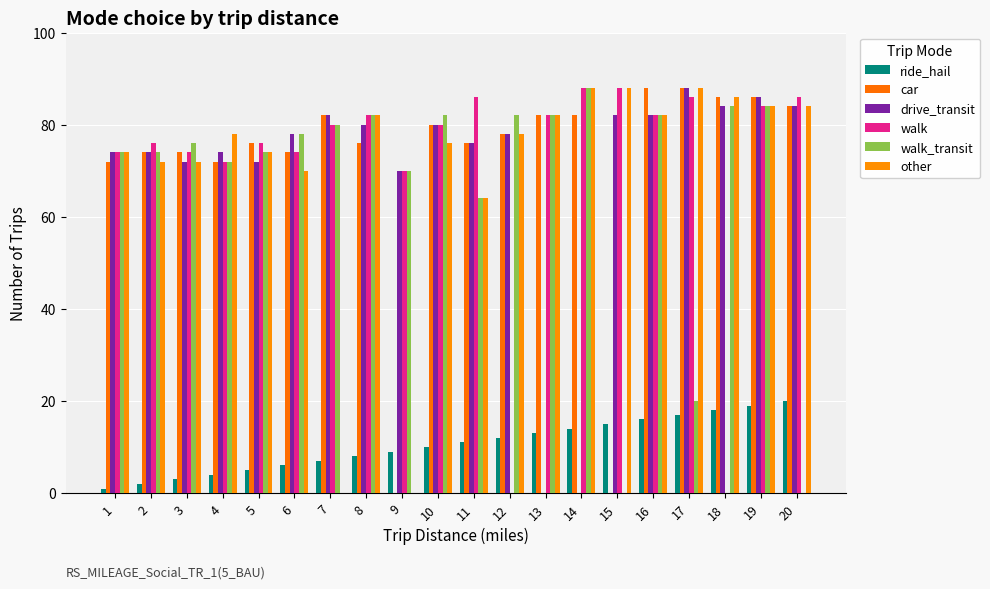

What is the value of the other bar at the 20th from the left?

84